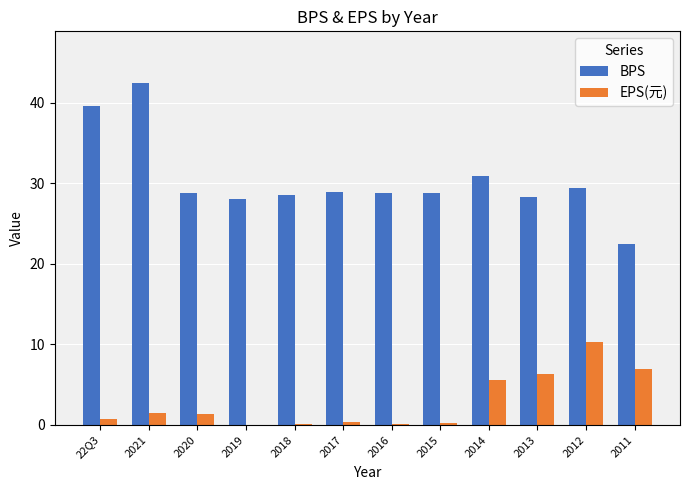

What is the highest value of the BPS series?

42.5